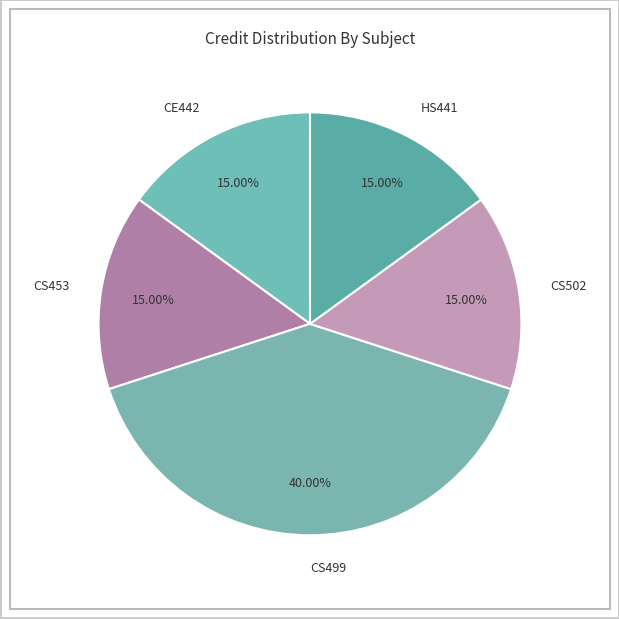

To the nearest percent, what percentage of the pie is CS502?

15%